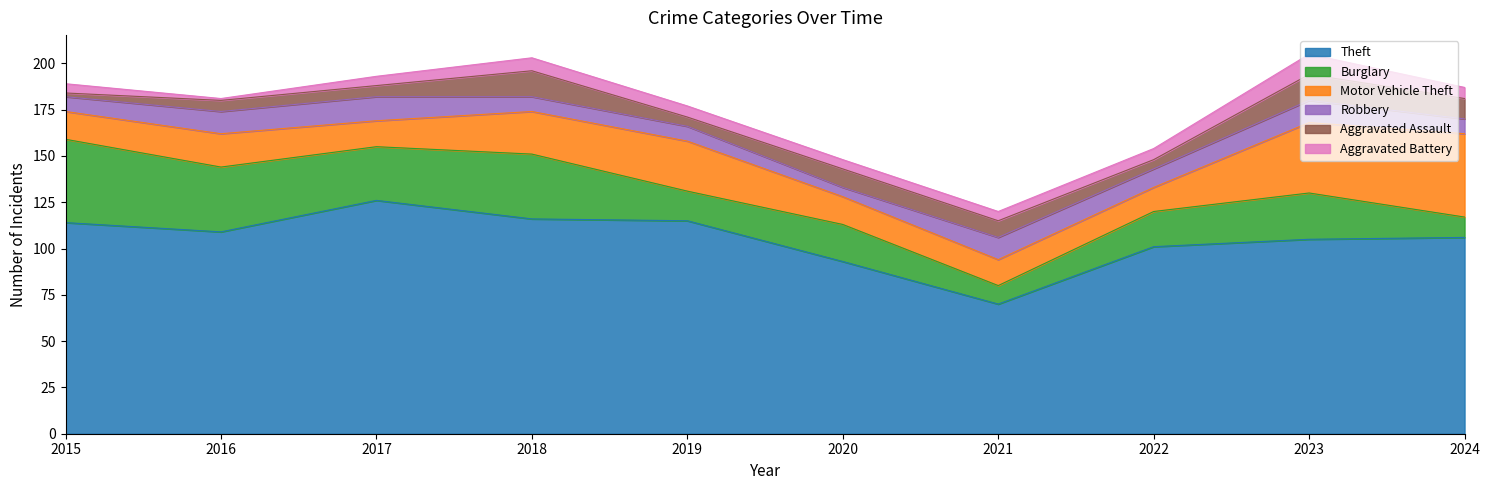

Read the Burglary value at 2019, to the nearest 10.

20